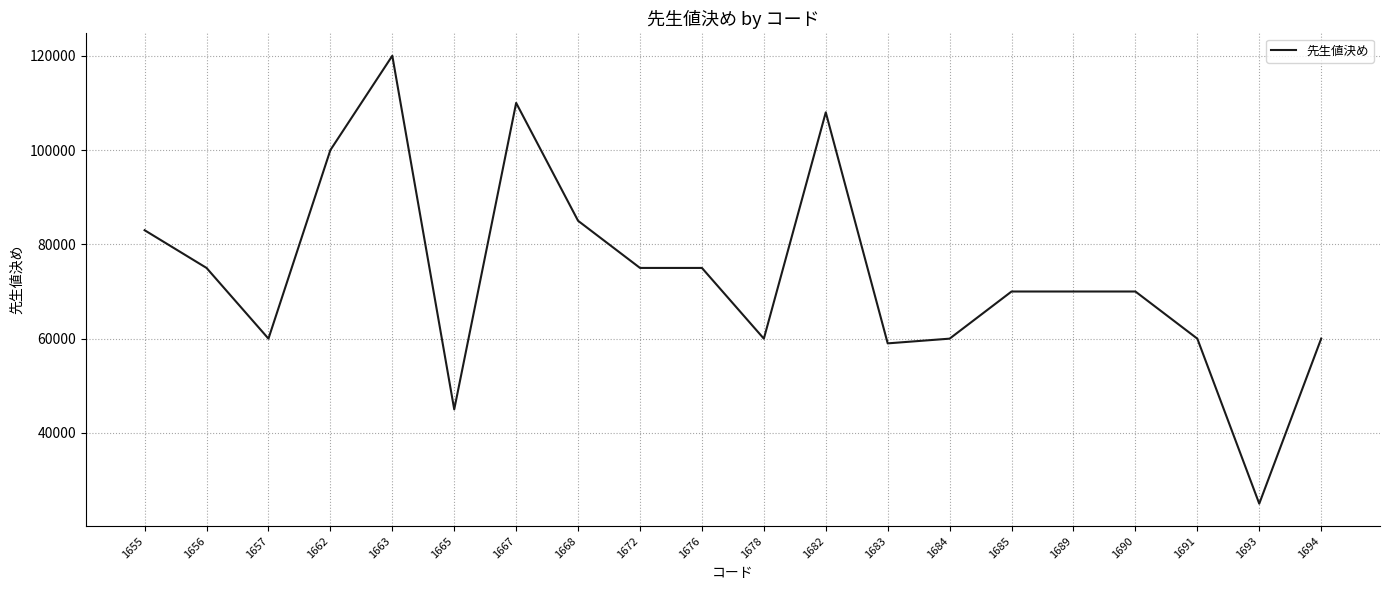

What is the greatest value displayed?

120000